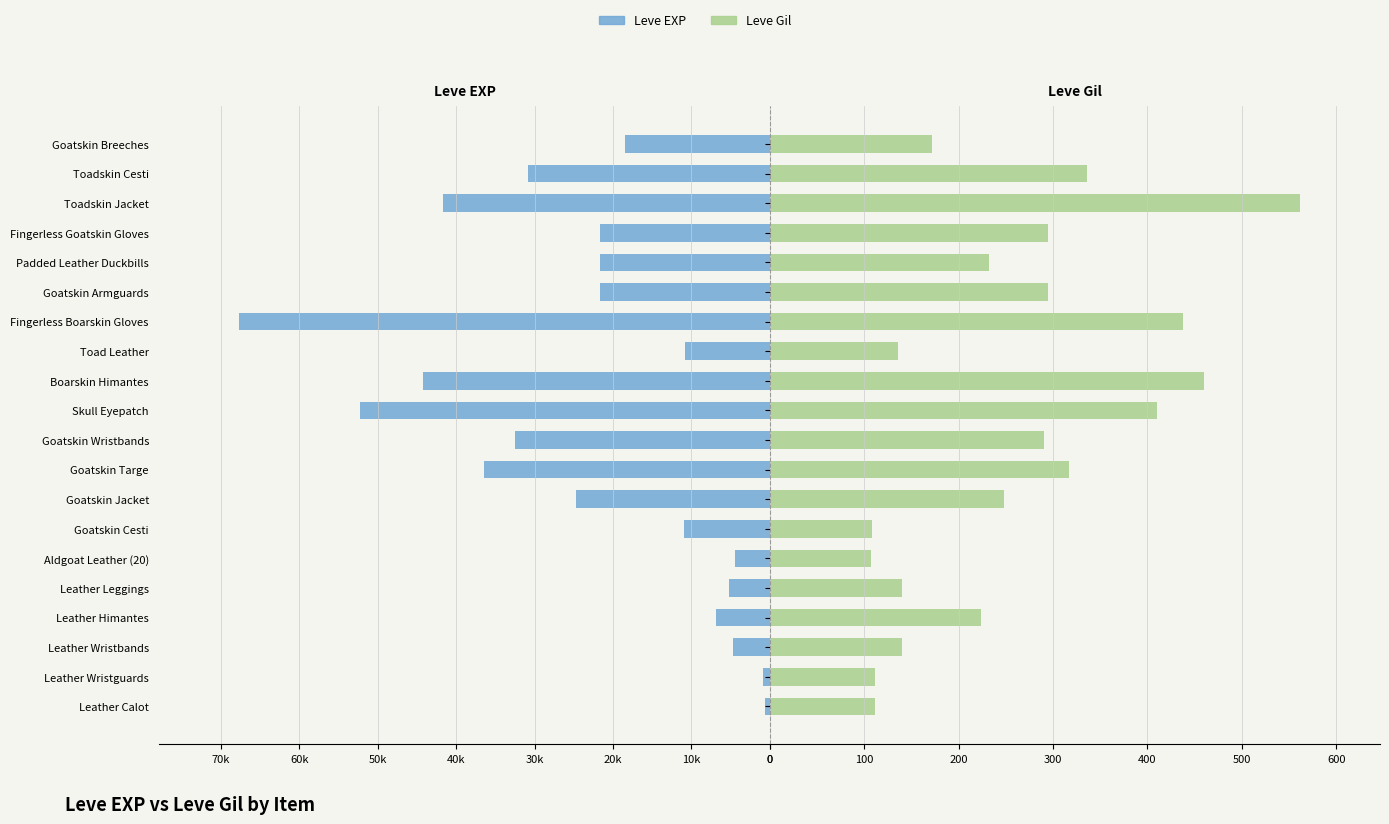

How many series are shown in this chart?

2